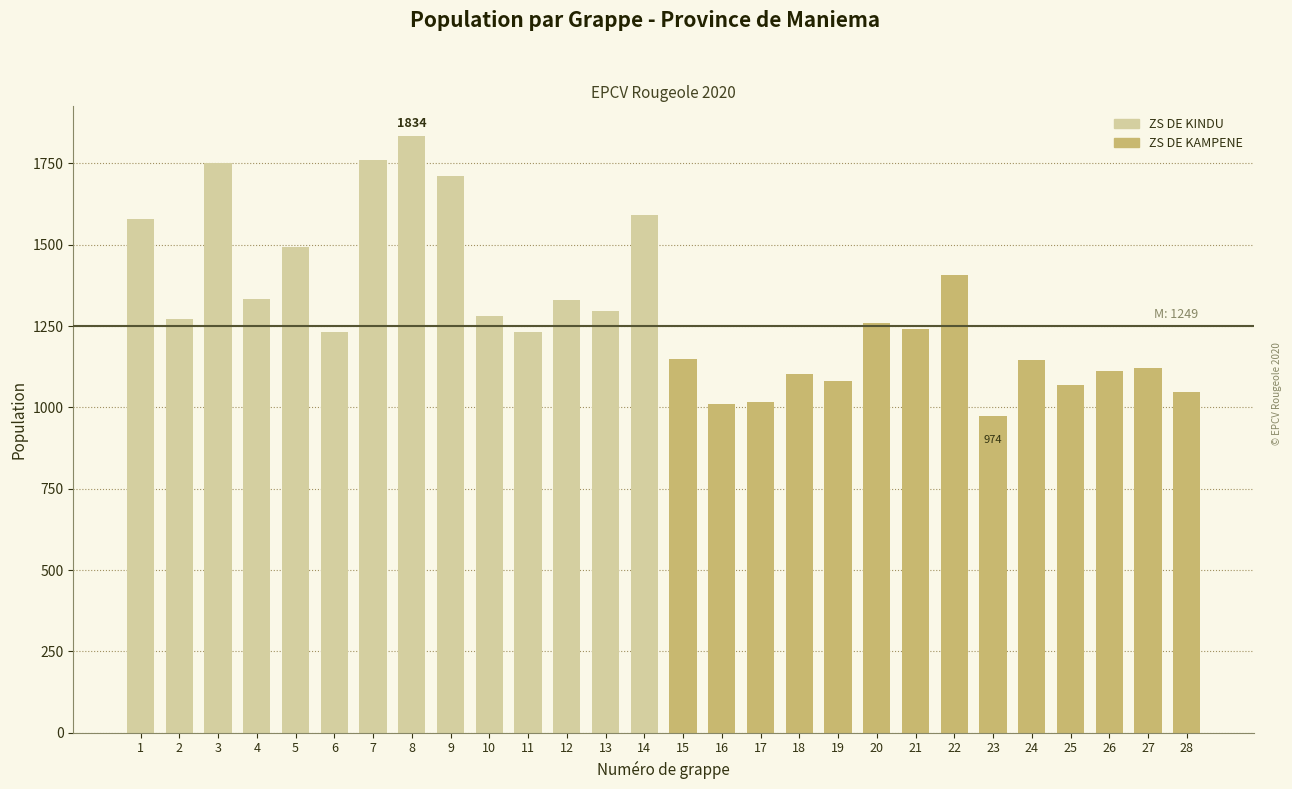

Read the value at 23.

974.0